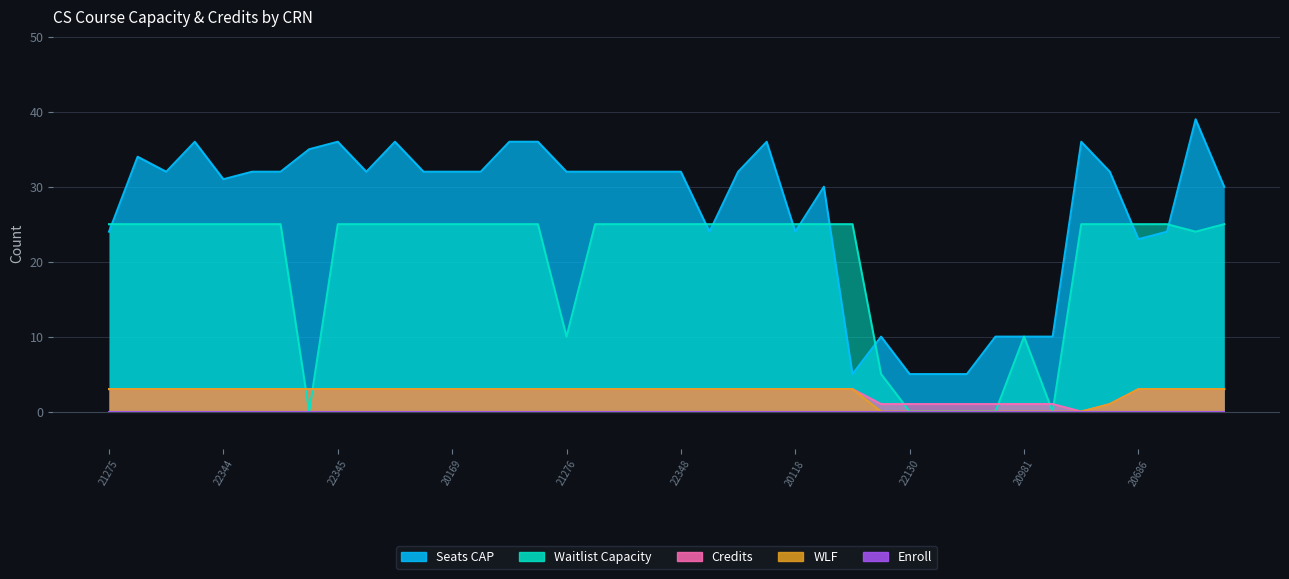

Rank the series at 20281 from highest to lowest value.

Seats CAP, Waitlist Capacity, Credits, WLF